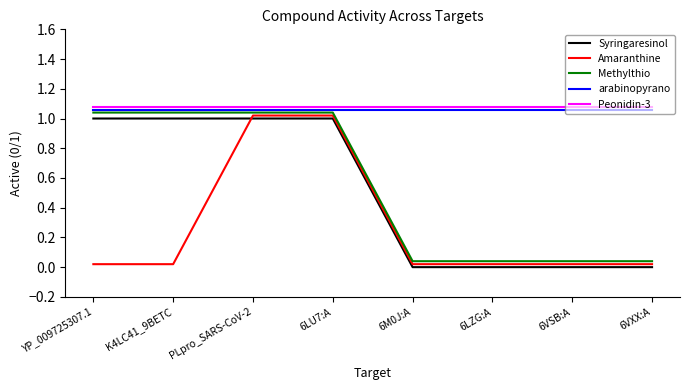

Which series ends up on top after the final intersection of Amaranthine and Syringaresinol?

Amaranthine